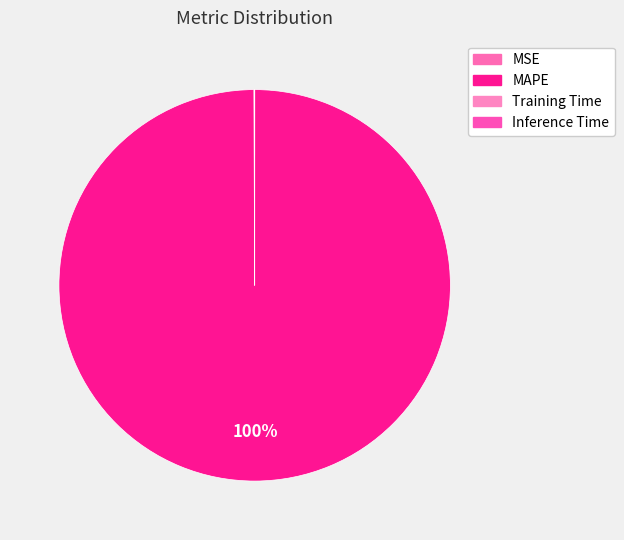

Which slice is the smallest?

Training Time